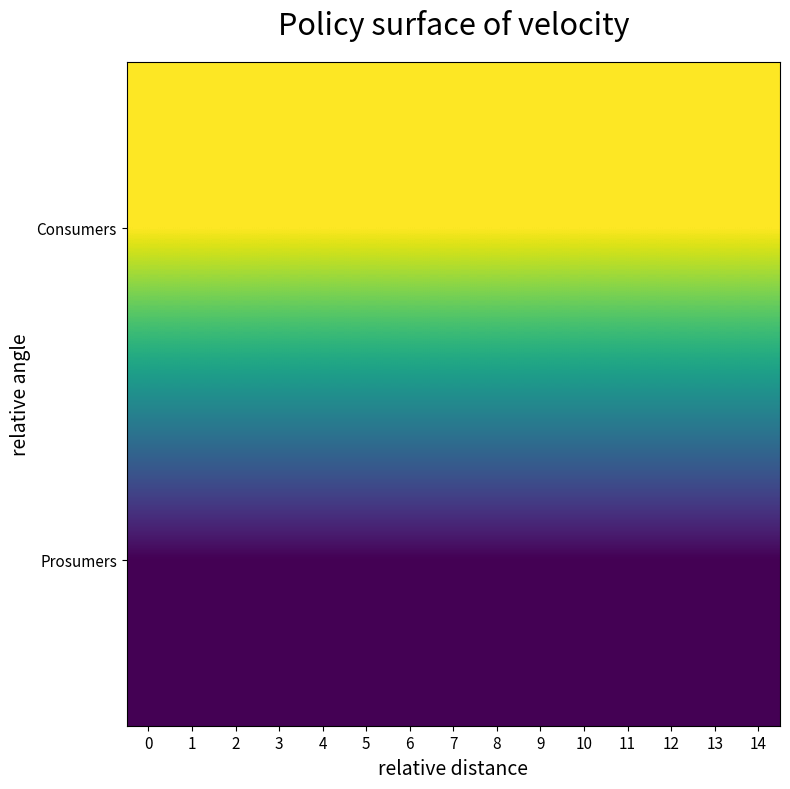

Count the number of categories in the chart.

15